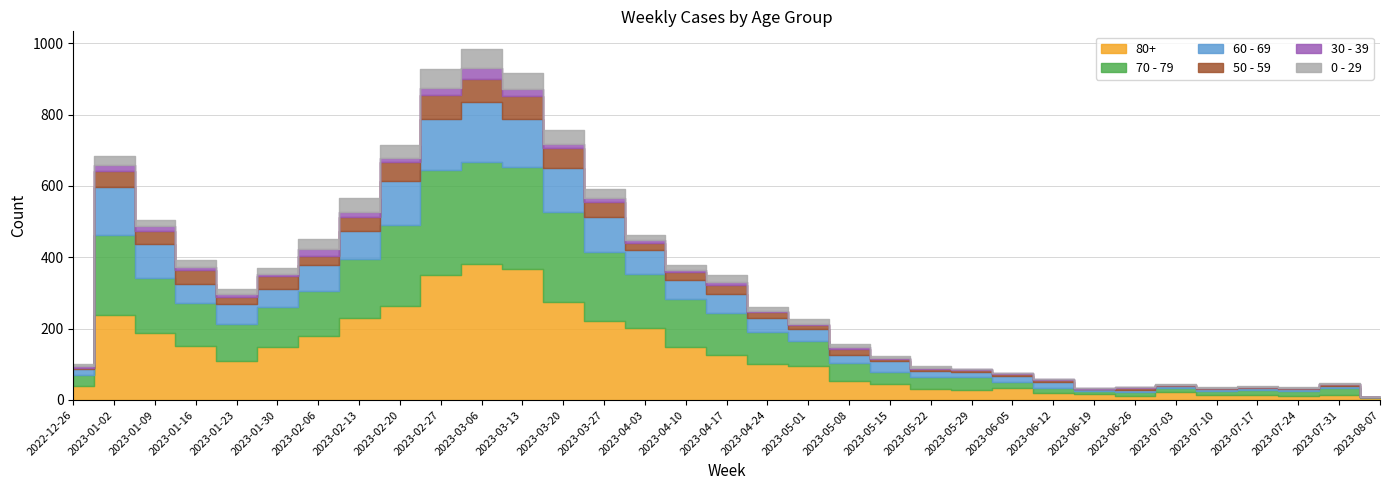

What is the label of the 28th point from the right?

2023-01-30